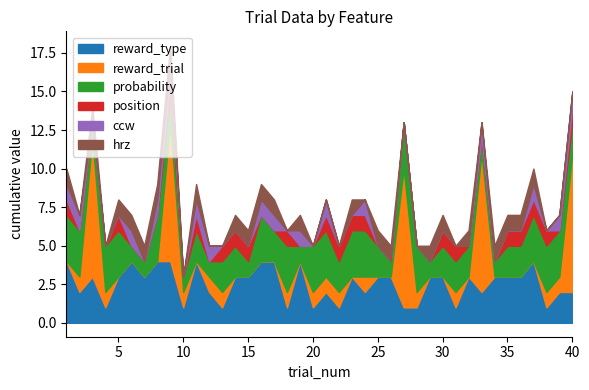

True or false: reward_type and position cross at least once.

False